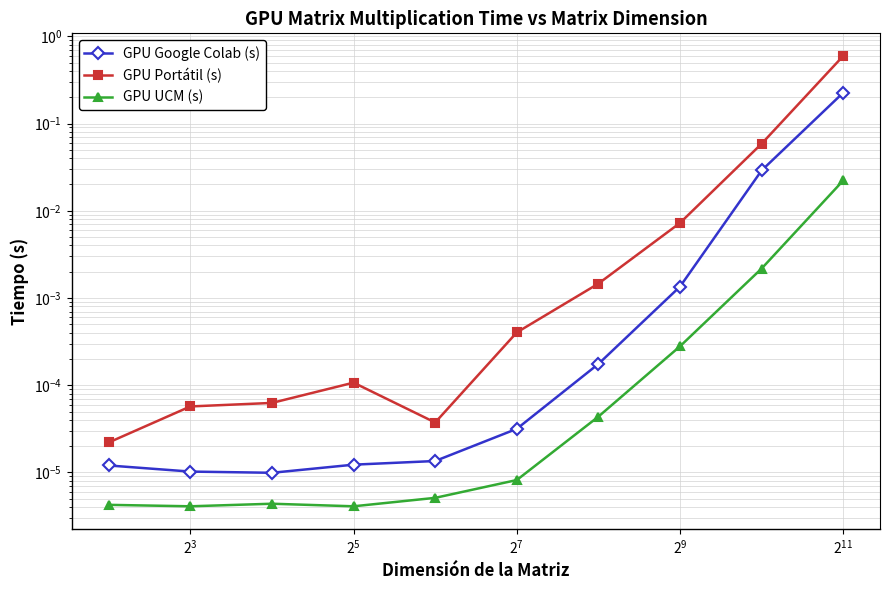

Reading left to right, what are all the values shown in this chart?

GPU Google Colab (s): 0.0	0.0	0.0	0.0	0.0	0.0	0.0	0.0	0.0	0.2
GPU Portátil (s): 0.0	0.0	0.0	0.0	0.0	0.0	0.0	0.0	0.1	0.6
GPU UCM (s): 0.0	0.0	0.0	0.0	0.0	0.0	0.0	0.0	0.0	0.0